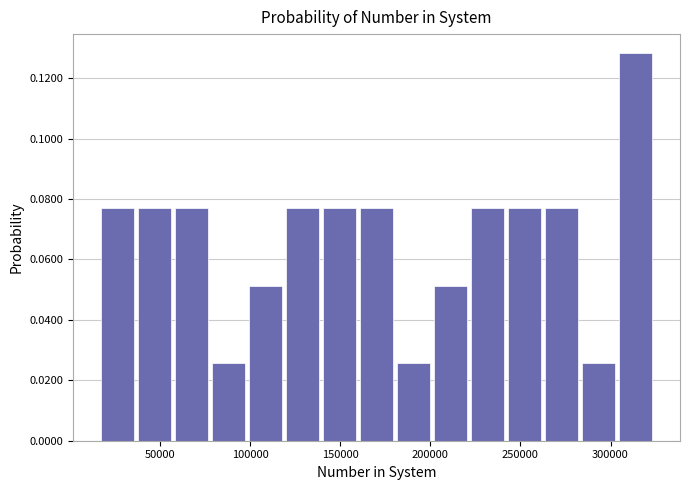

Which range on the x-axis has the tallest bar?

305000 to 325000